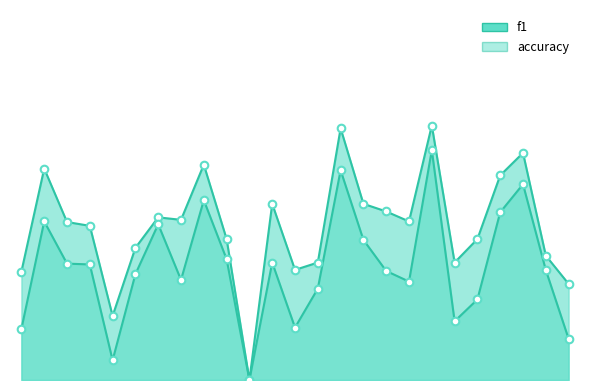

Is the value of accuracy at 18 greater than the value of f1 at 24?

Yes